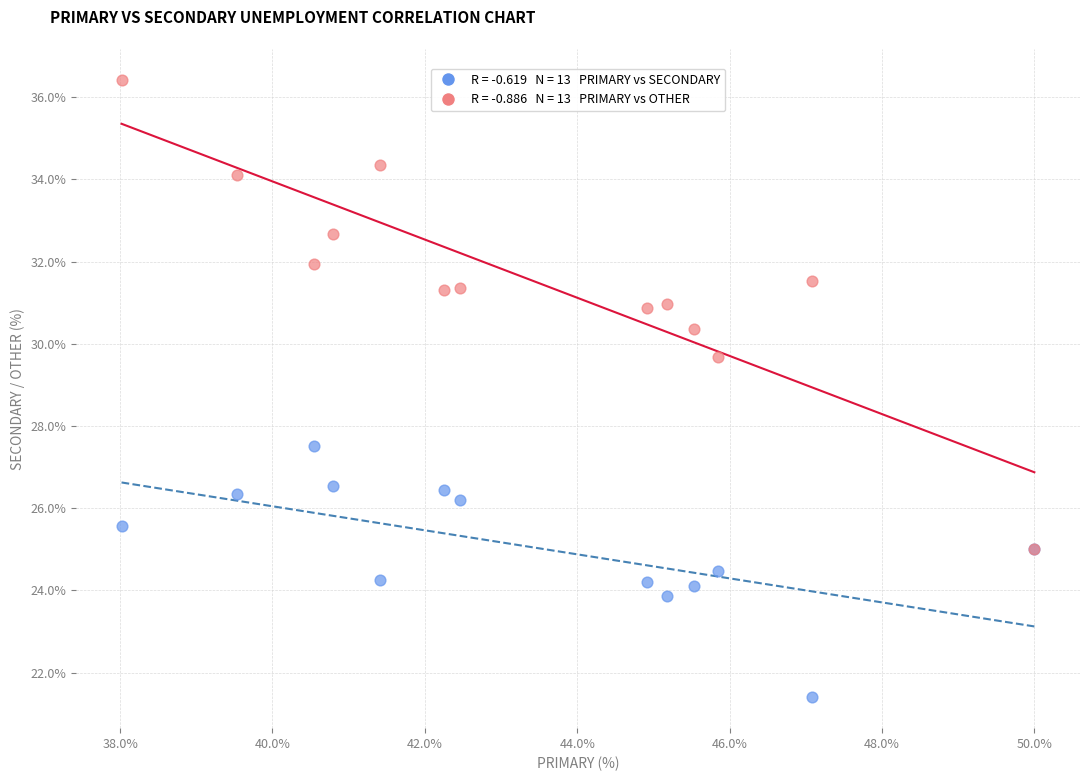

Across all series, what Y value is closest to 28?

27.5